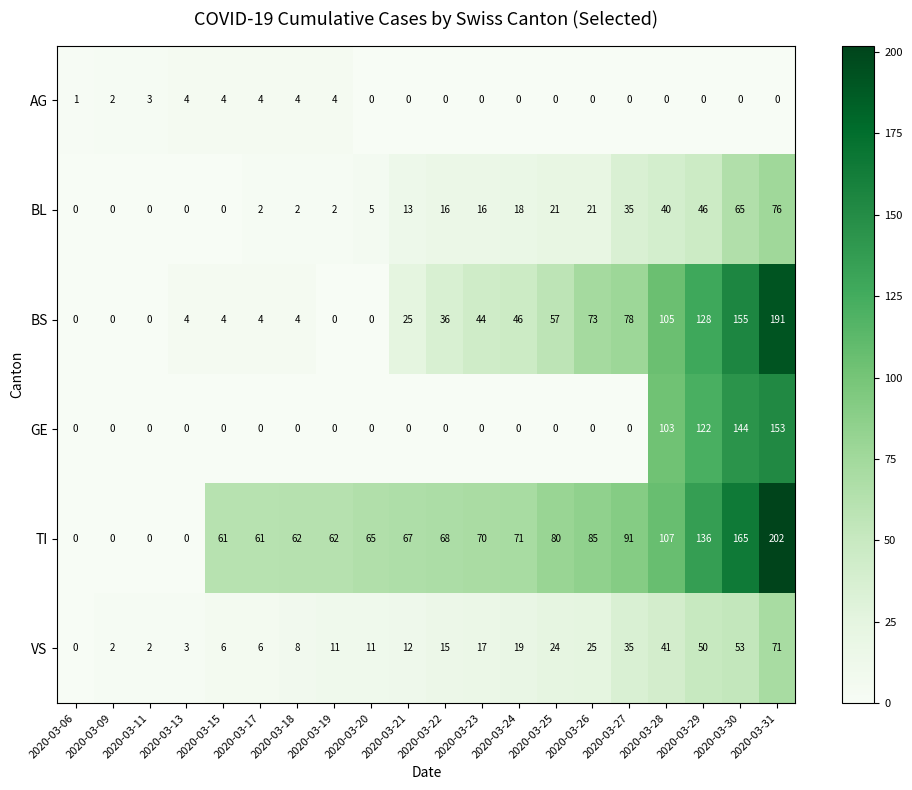

What is the highest value of the BS series?

191